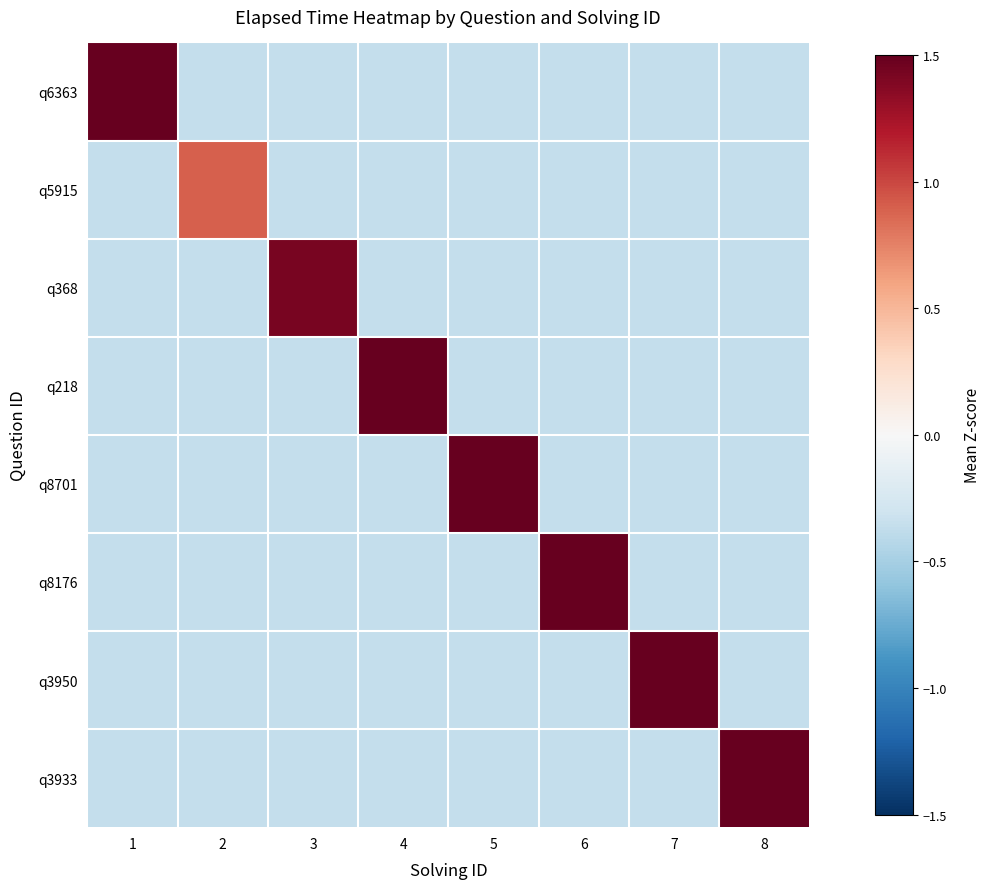

What is the maximum value shown in the chart?

3.7